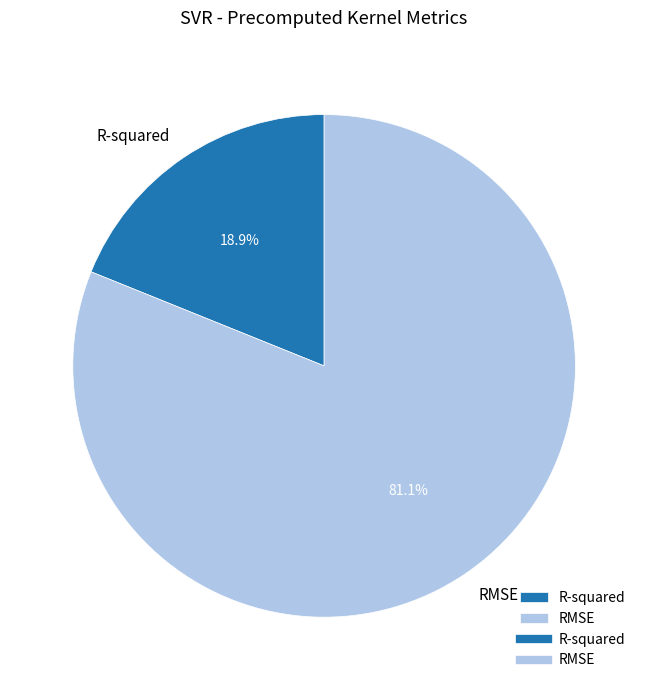

How many slices are in this pie chart?

2